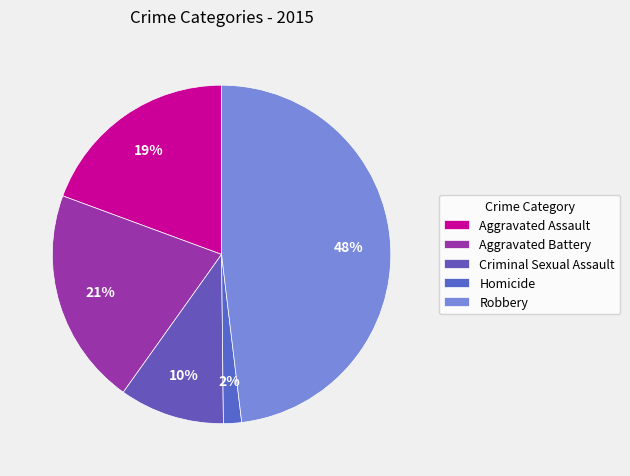

What is the largest slice in the pie chart?

Robbery